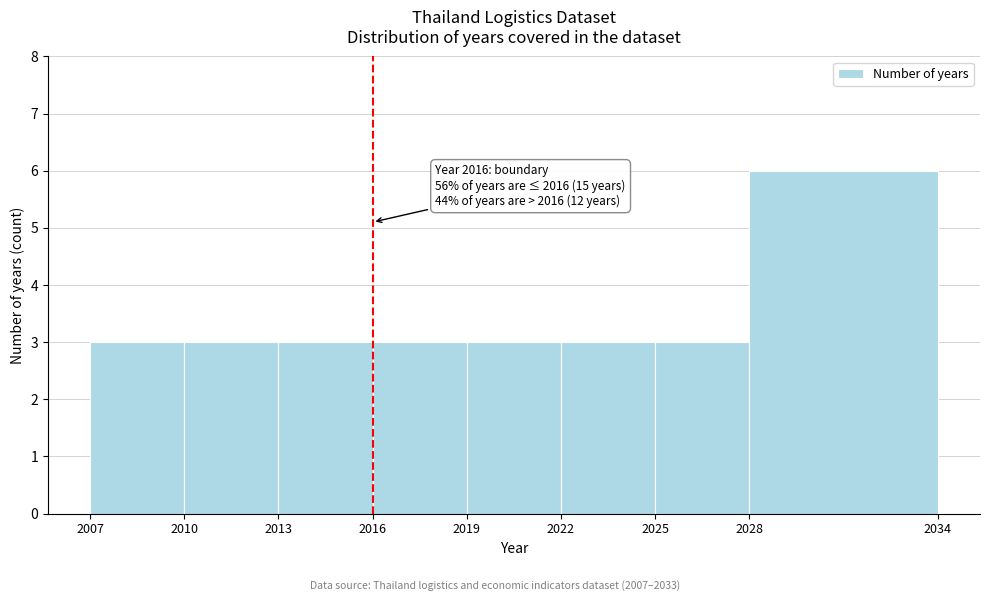

Which range on the x-axis has the tallest bar?

2028 to 2034